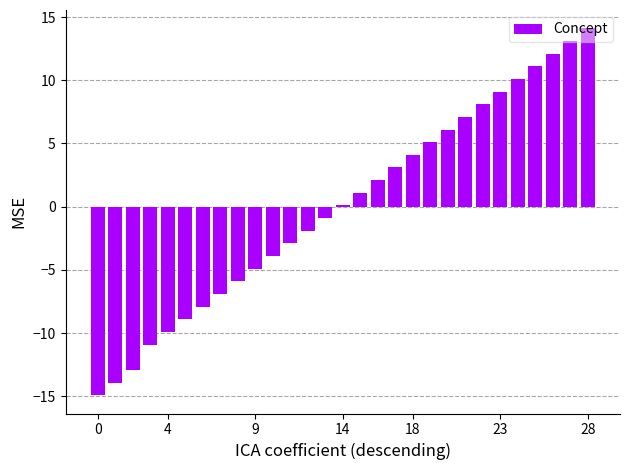

What is the difference between the maximum and second lowest values?

28.0